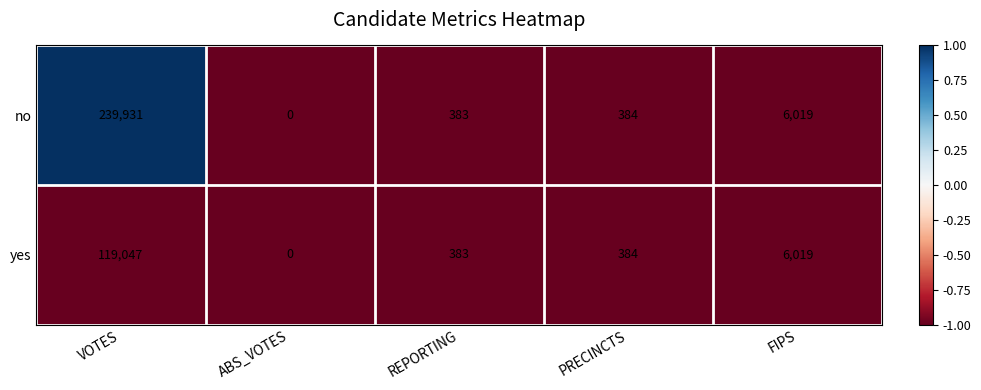

Rank the series by their average value, from lowest to highest.

yes, no